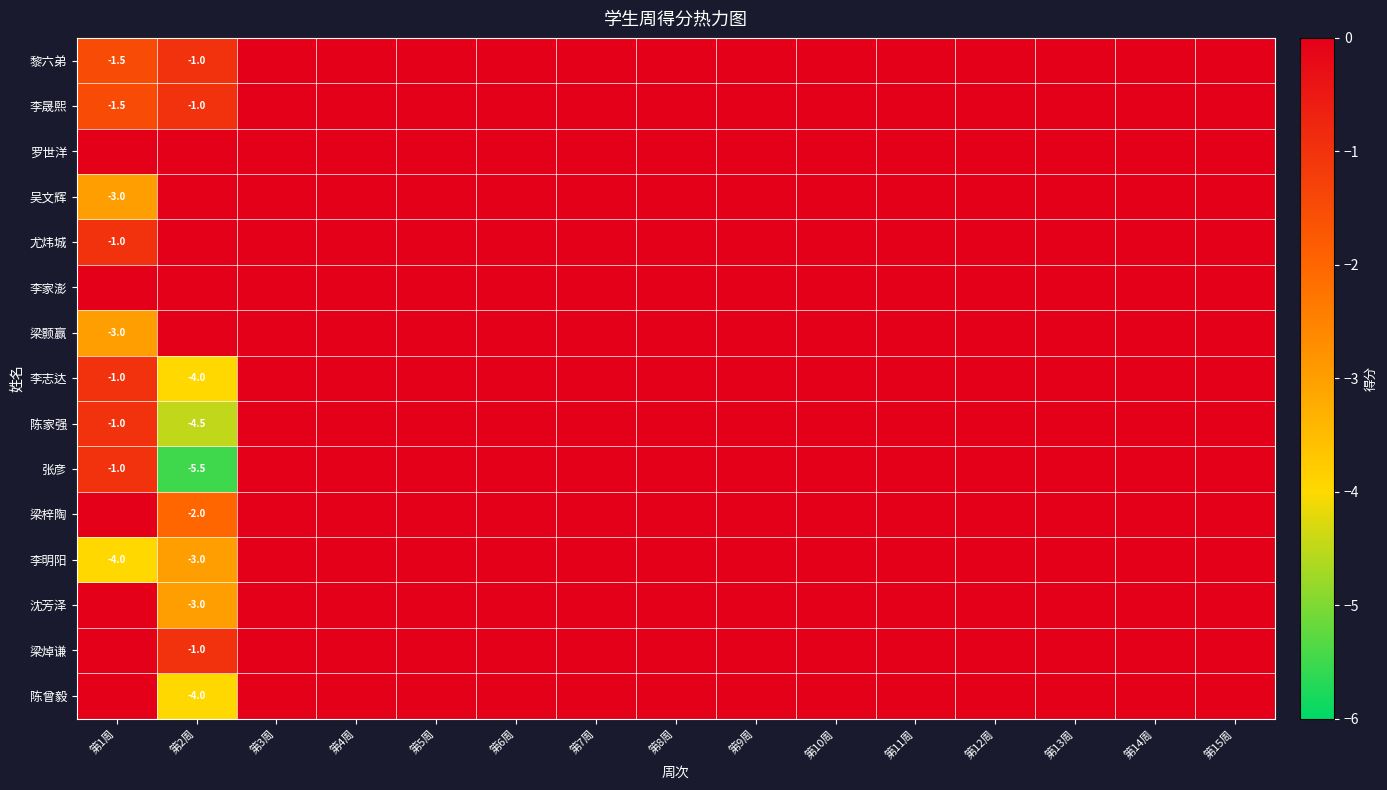

The value of 罗世洋 at 第15周 is 0.0. True or false?

True